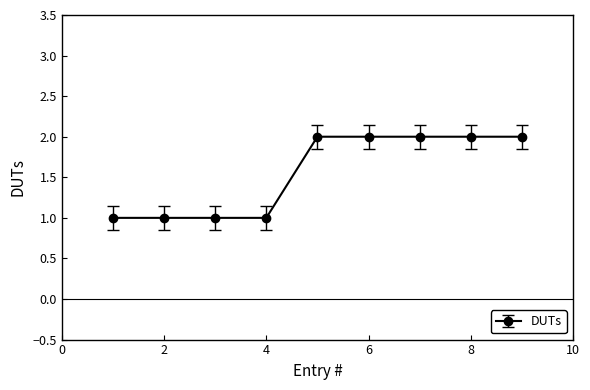

What is the value of the 6th point from the left?

2